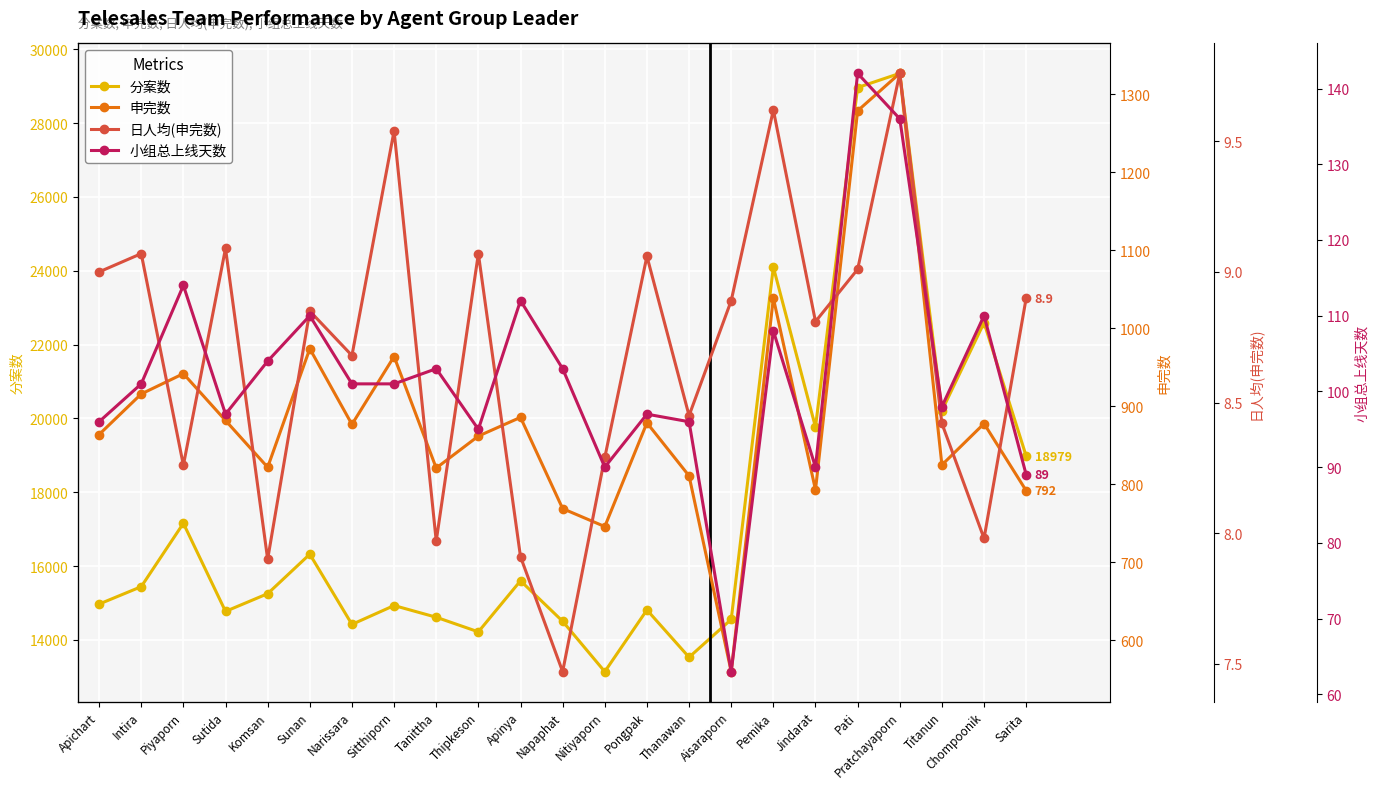

What is the sum of the 日人均(申完数) values at Pratchayaporn and Sunan?

18.6